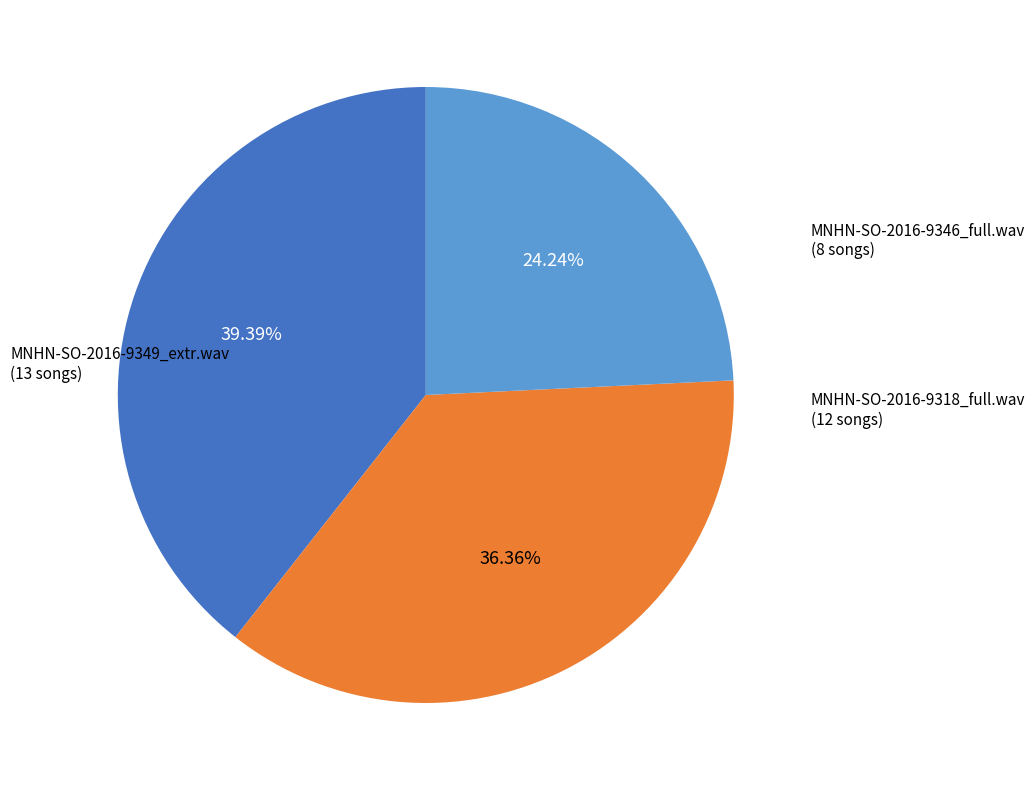

Is there a majority slice in this chart?

No